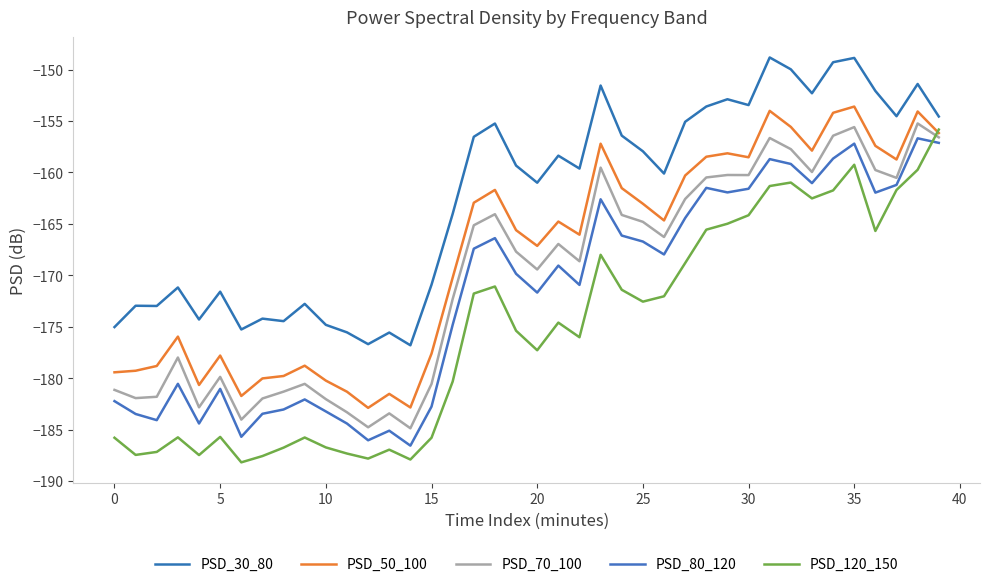

True or false: PSD_50_100 and PSD_80_120 intersect in this chart.

False